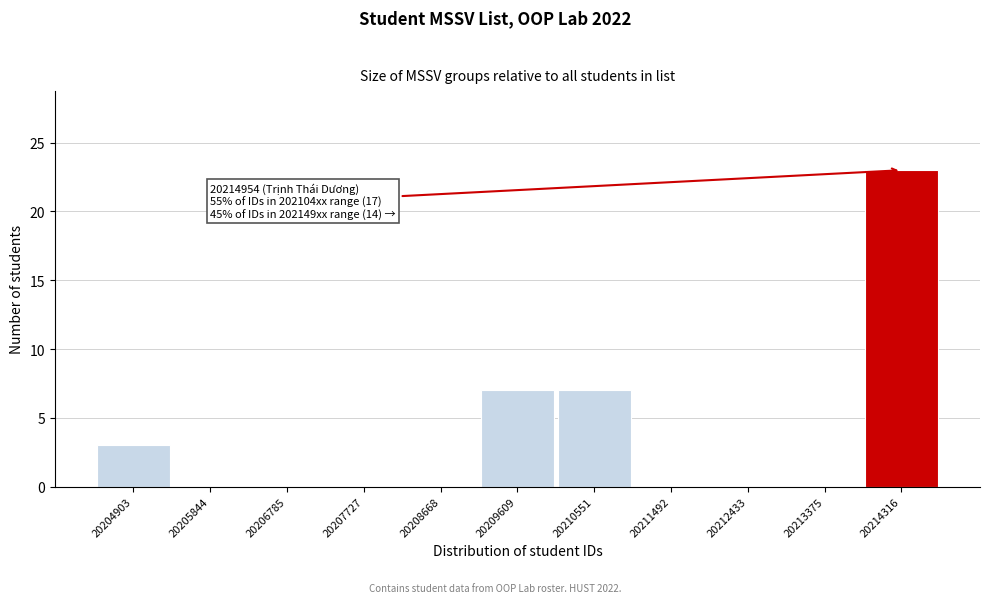

Reading right to left, extract all data points from this chart.

20214316=23	20213375=0	20212433=0	20211492=0	20210551=7	20209609=7	20208668=0	20207727=0	20206785=0	20205844=0	20204903=3